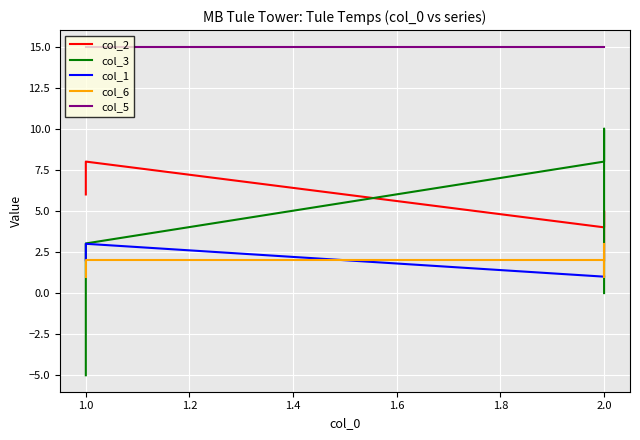

How many col_1 values are between 1 and 2?

4